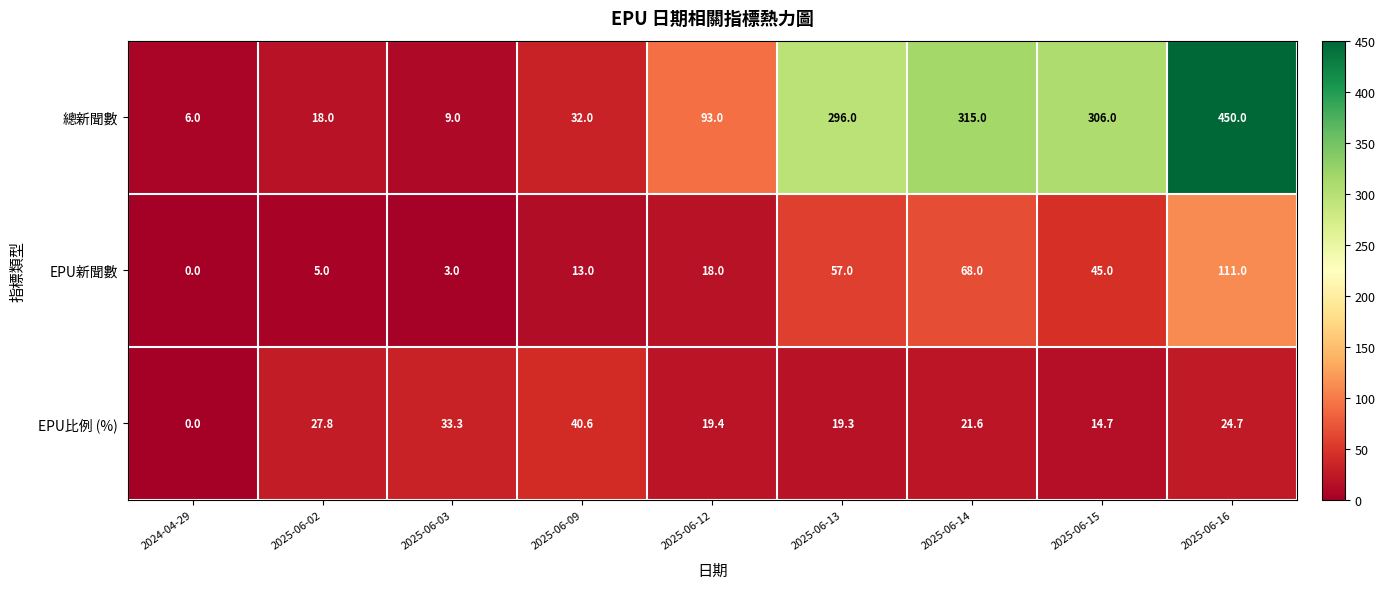

At which label is EPU比例 (%) closest to 20?

2025-06-12